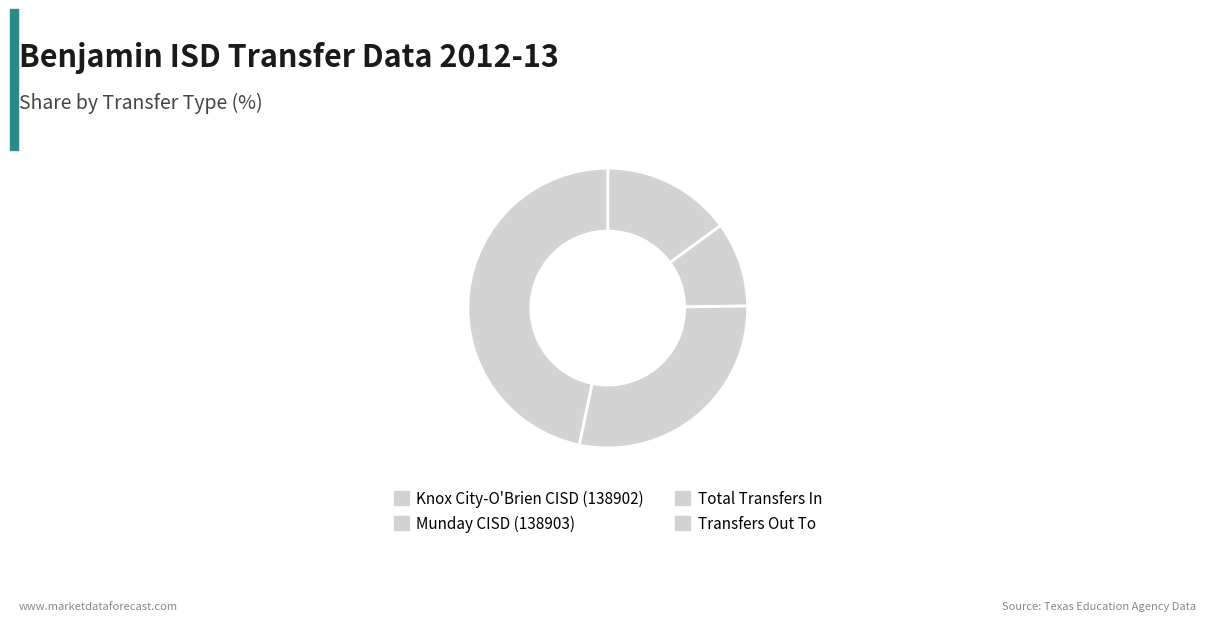

Rank the categories by value from highest to lowest.

Transfers Out To, Total Transfers In, Knox City-O'Brien CISD (138902), Munday CISD (138903)